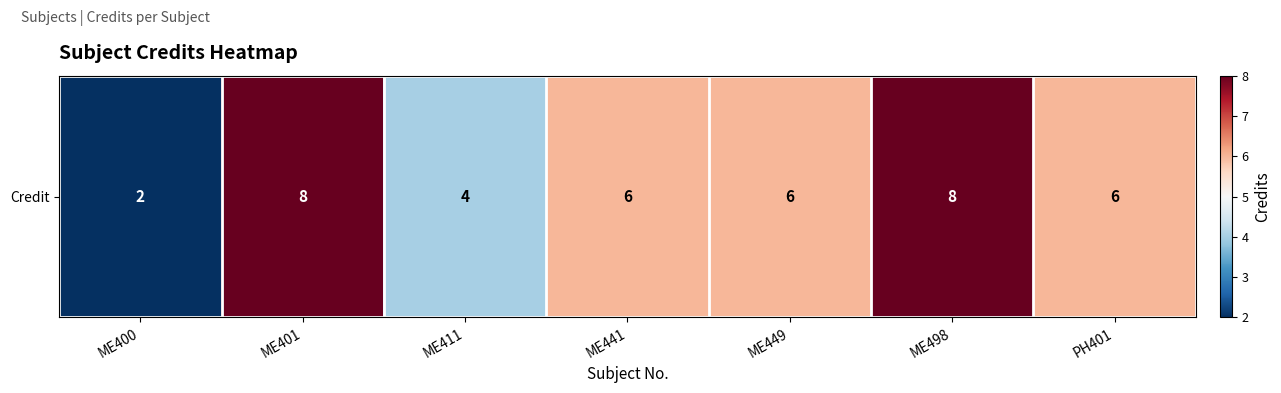

The value at ME401 is 14. True or false?

False